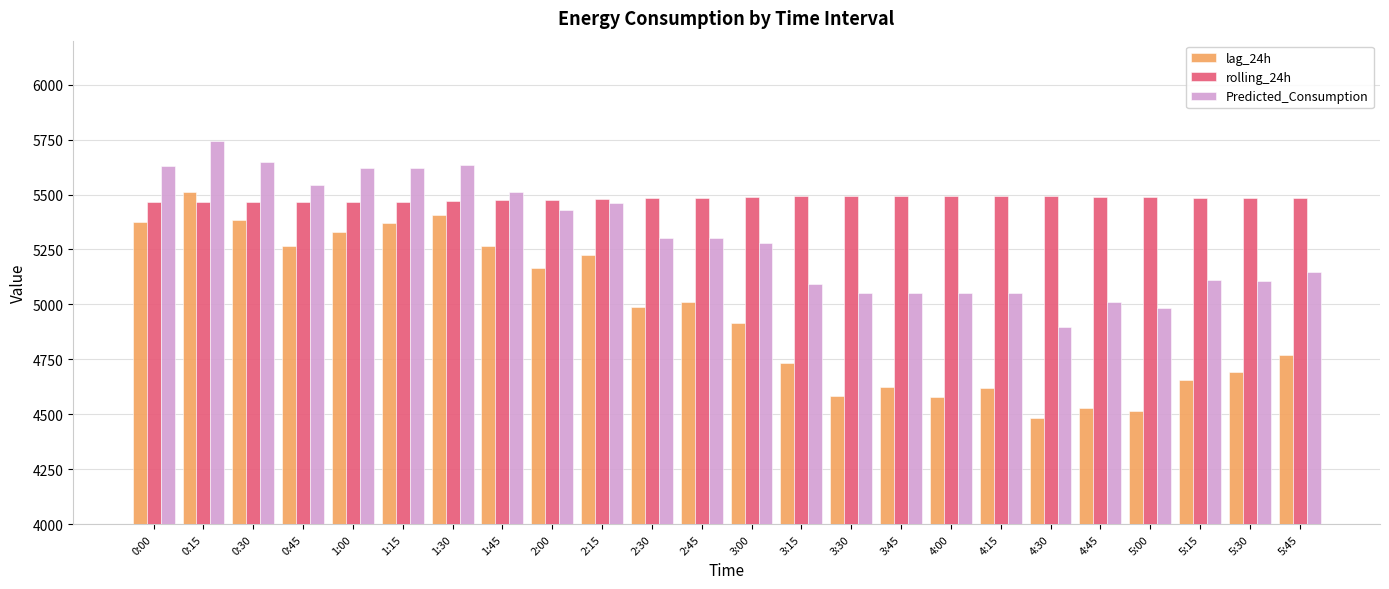

What is the value of the lag_24h bar at the 17th from the left?

4580.0